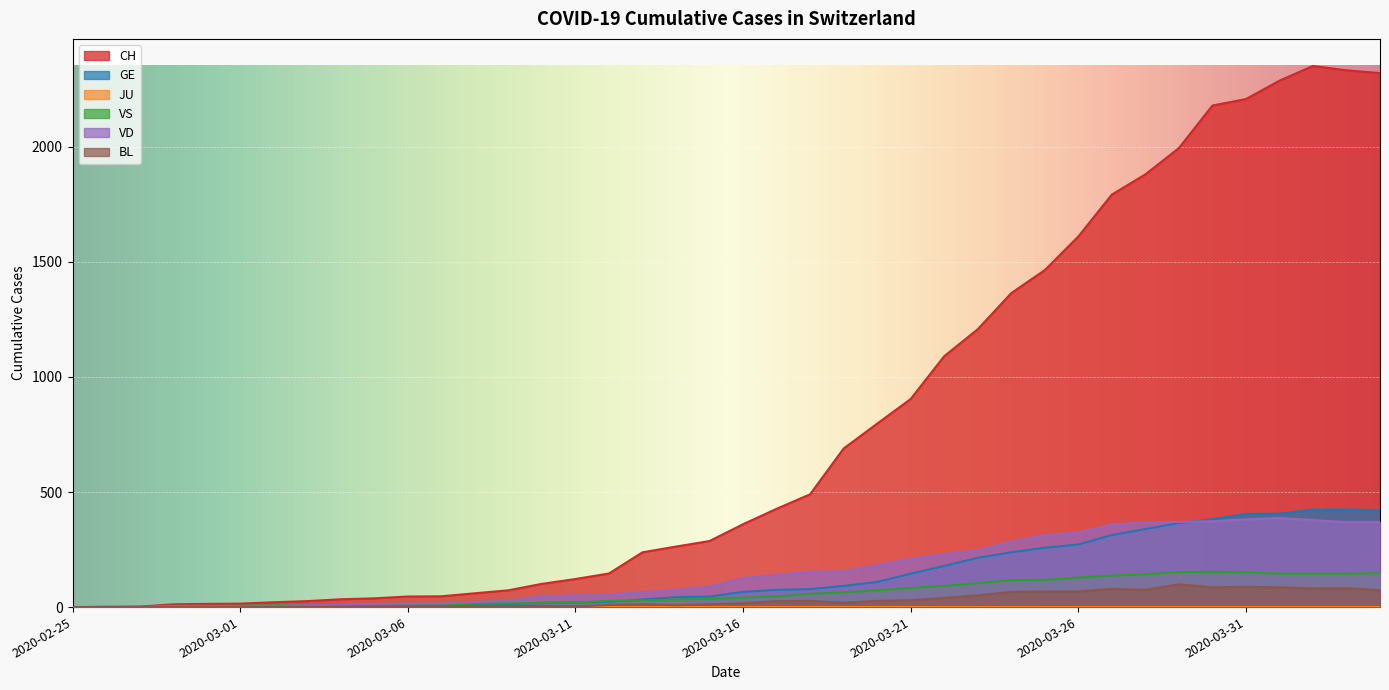

Which series has the largest total across all categories?

CH